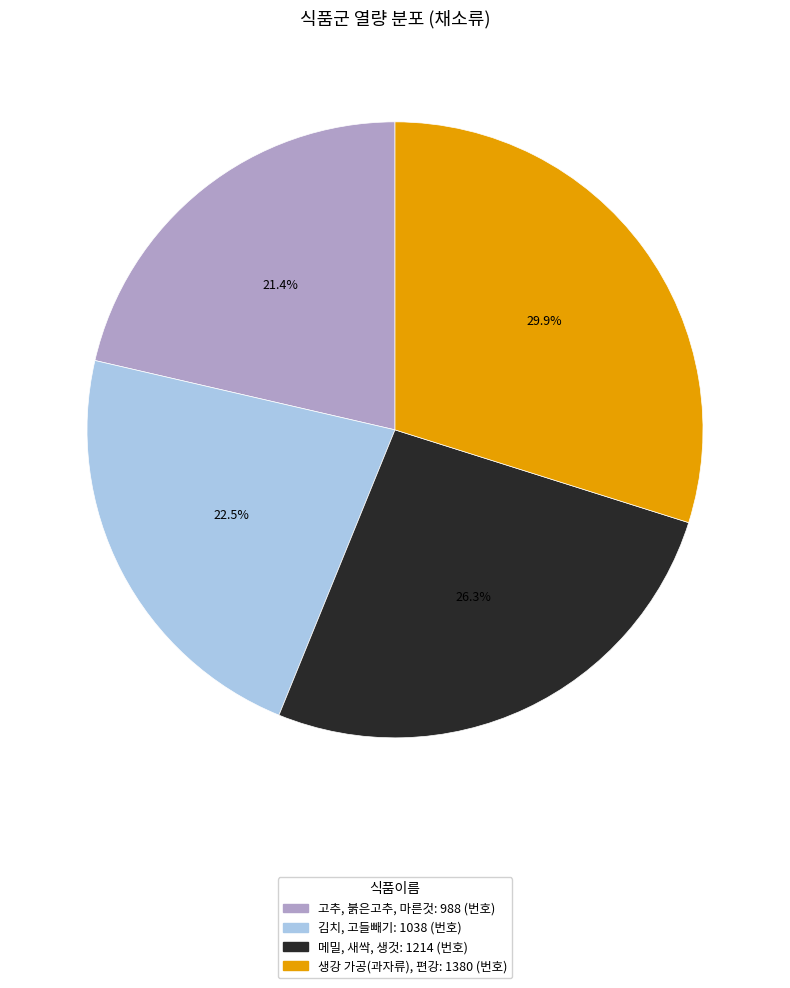

What is the smallest slice in the pie chart?

고추, 붉은고추, 마른것